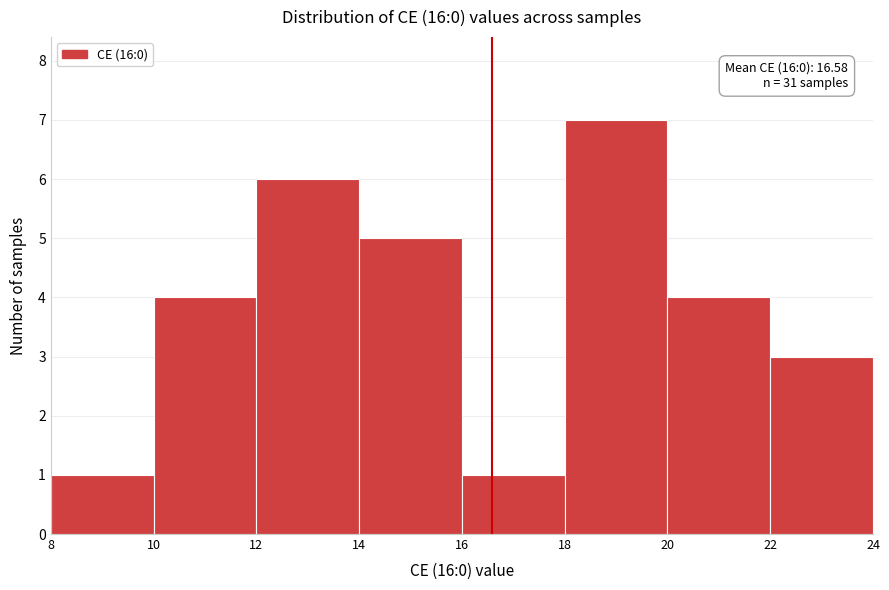

Over which range of the x-axis is the bar tallest?

18 to 20